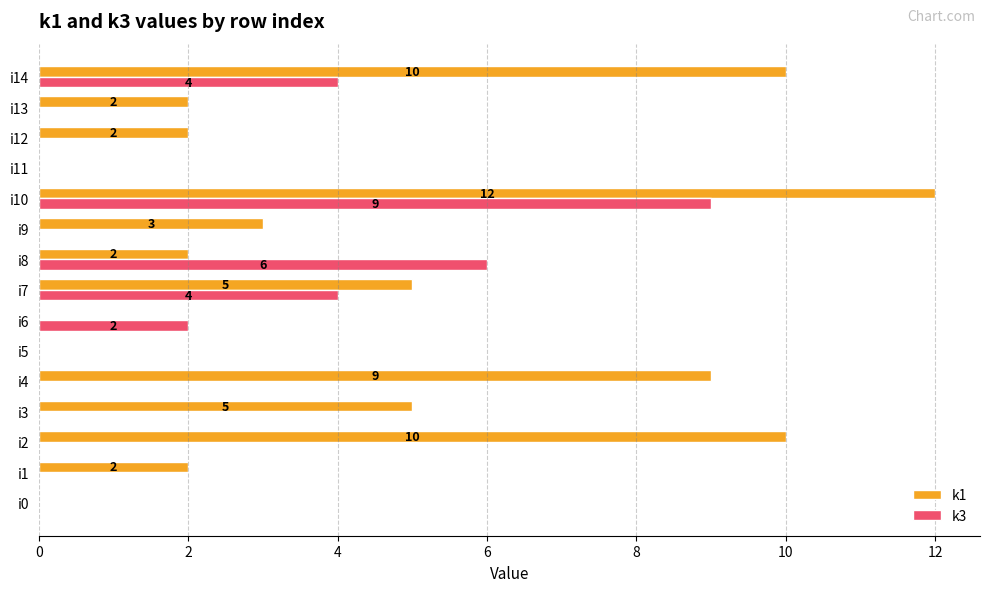

What is the sum of the k1 values at i4 and i9?

12